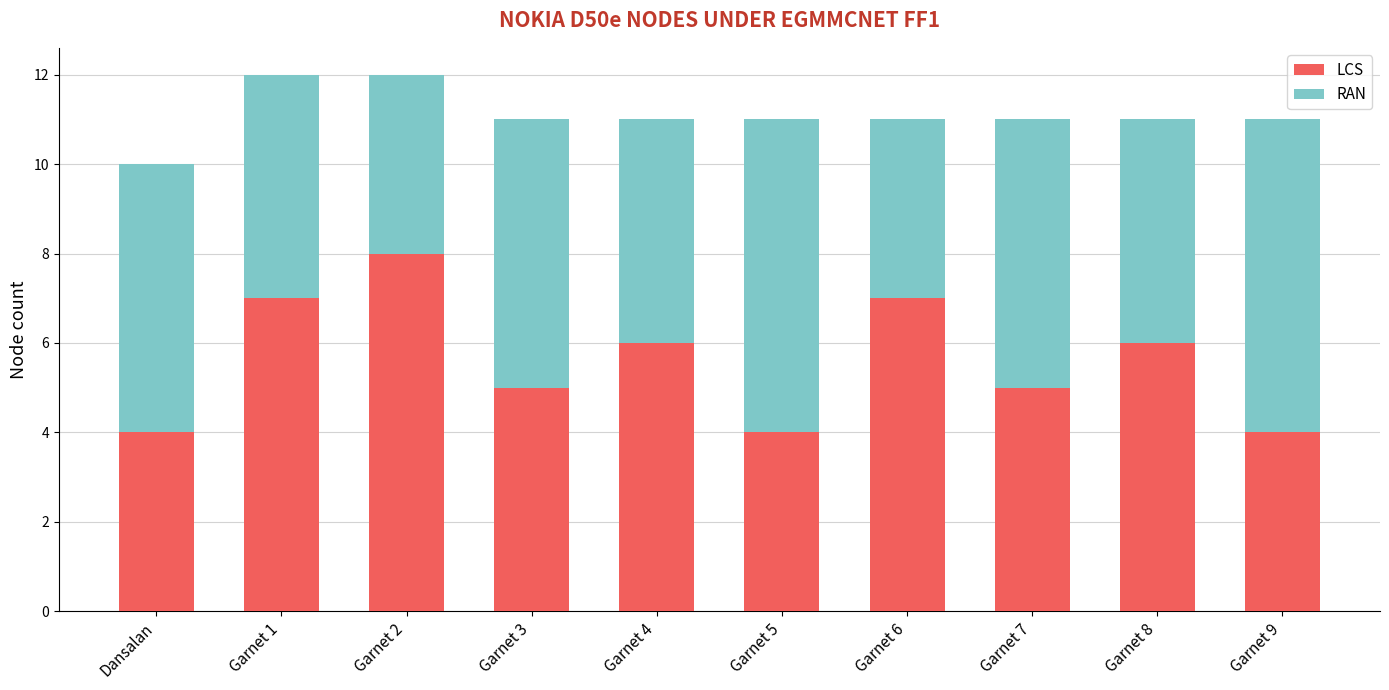

What is the total value across all series at Garnet 3?

11